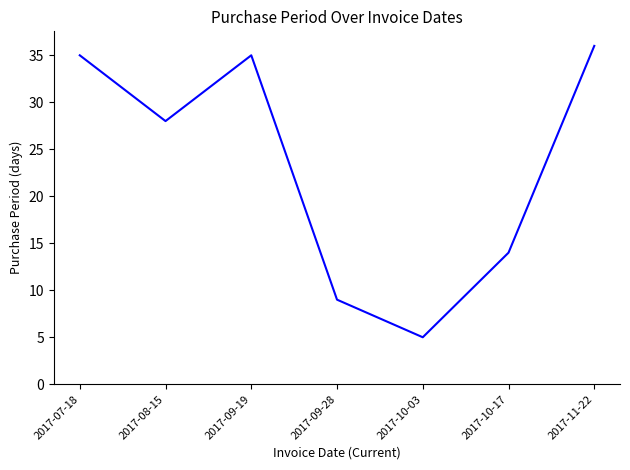

The chart shows a value of 35 at 2017-09-19. True or false?

True